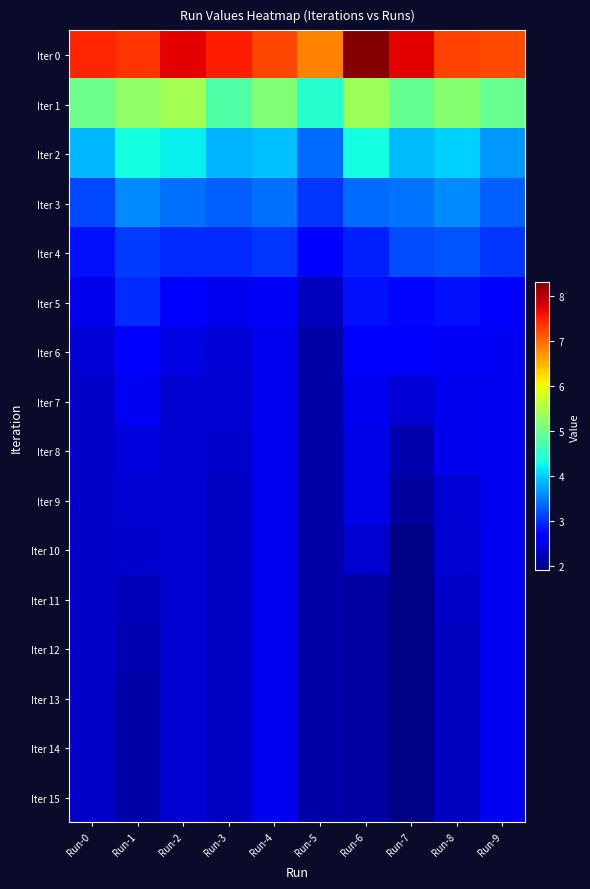

Which has a higher value, Run-3 or Run-9?

Run-3